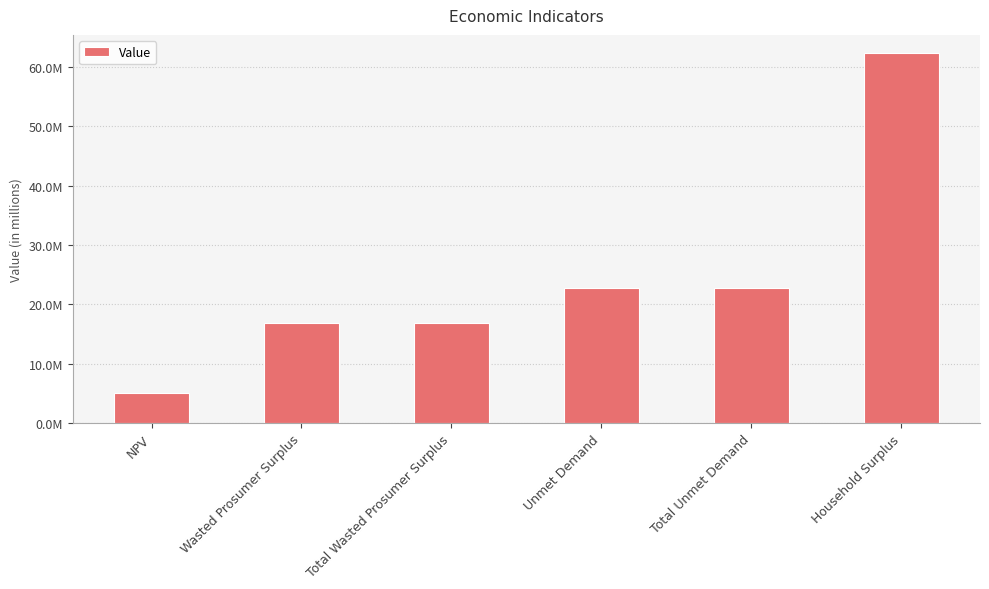

True or false: the data shows 10626195.0 at Unmet Demand.

False